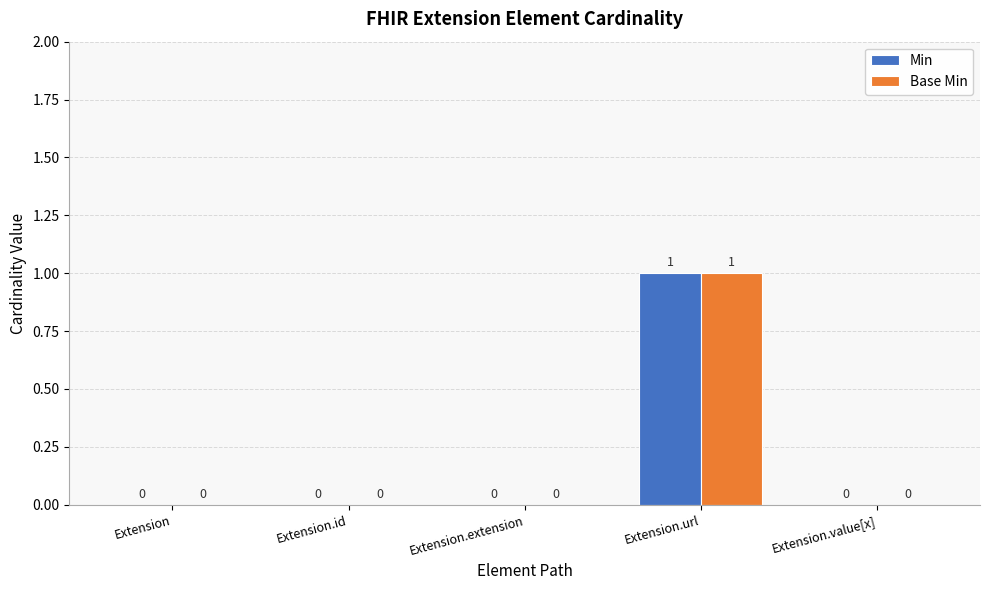

Is it true that Min equals 1 at Extension.id?

False